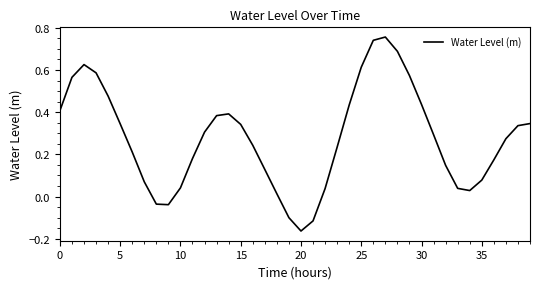

What is the difference between the maximum and minimum values?

0.9